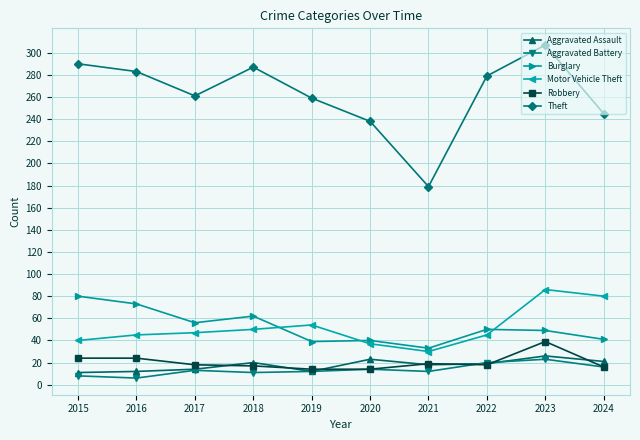

True or false: Theft and Aggravated Battery cross at least once.

False